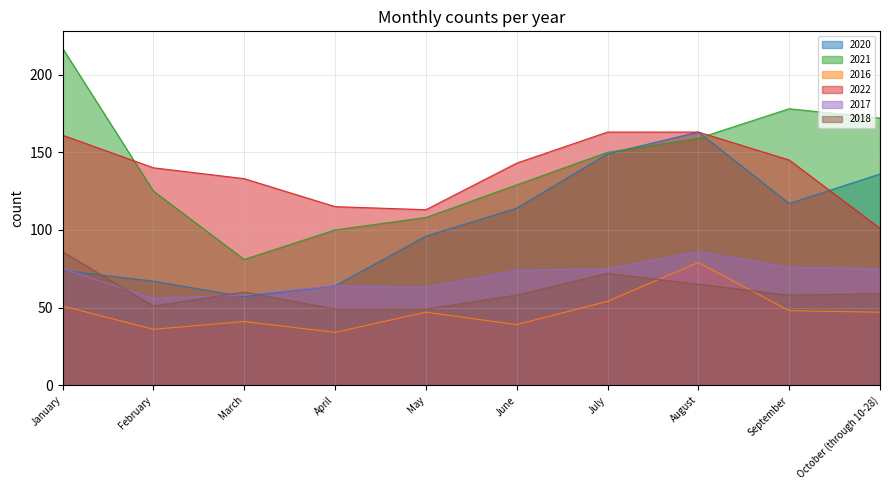

What is the difference between the maximum and minimum values in the 2021 series?

136